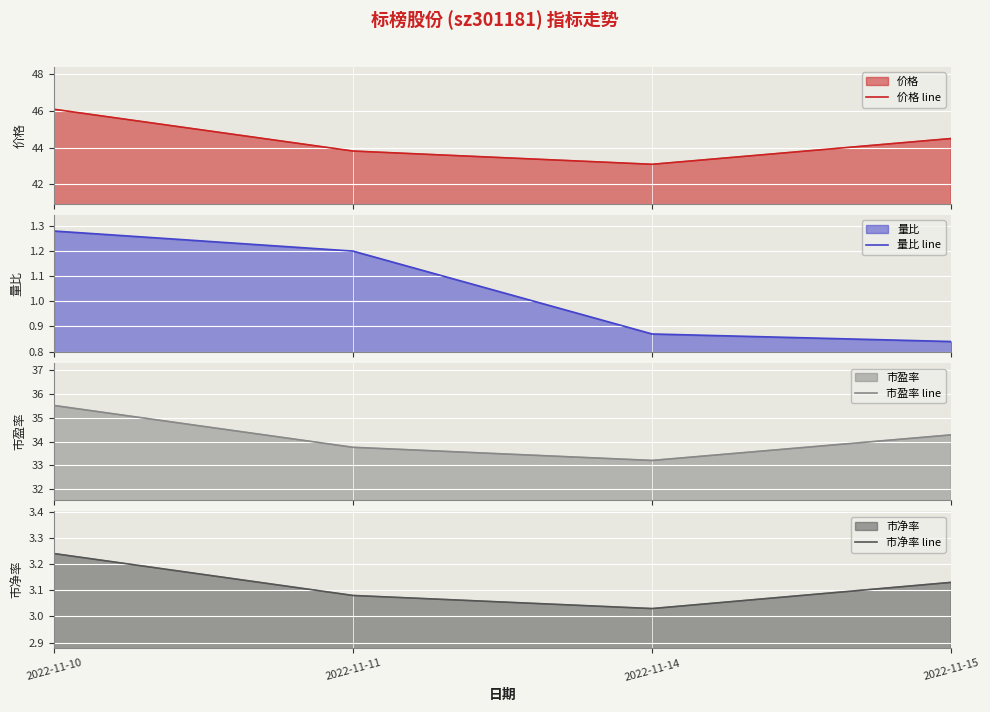

Which category has the highest value in the 市盈率 line series?

2022-11-10